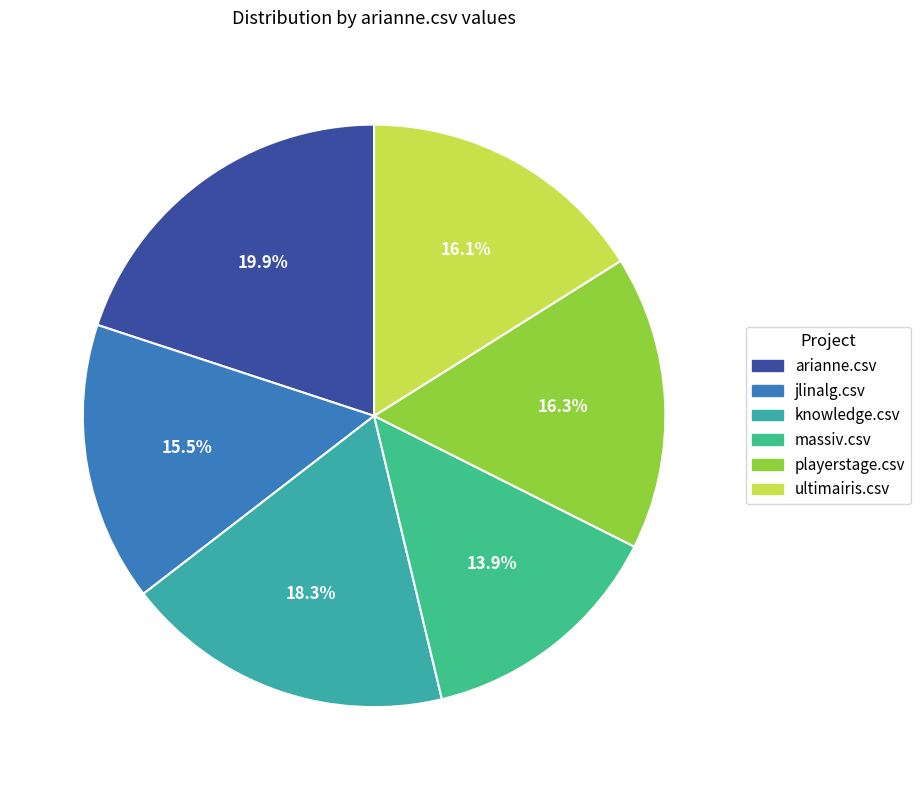

What is the total percentage of knowledge.csv and arianne.csv?

38.2%